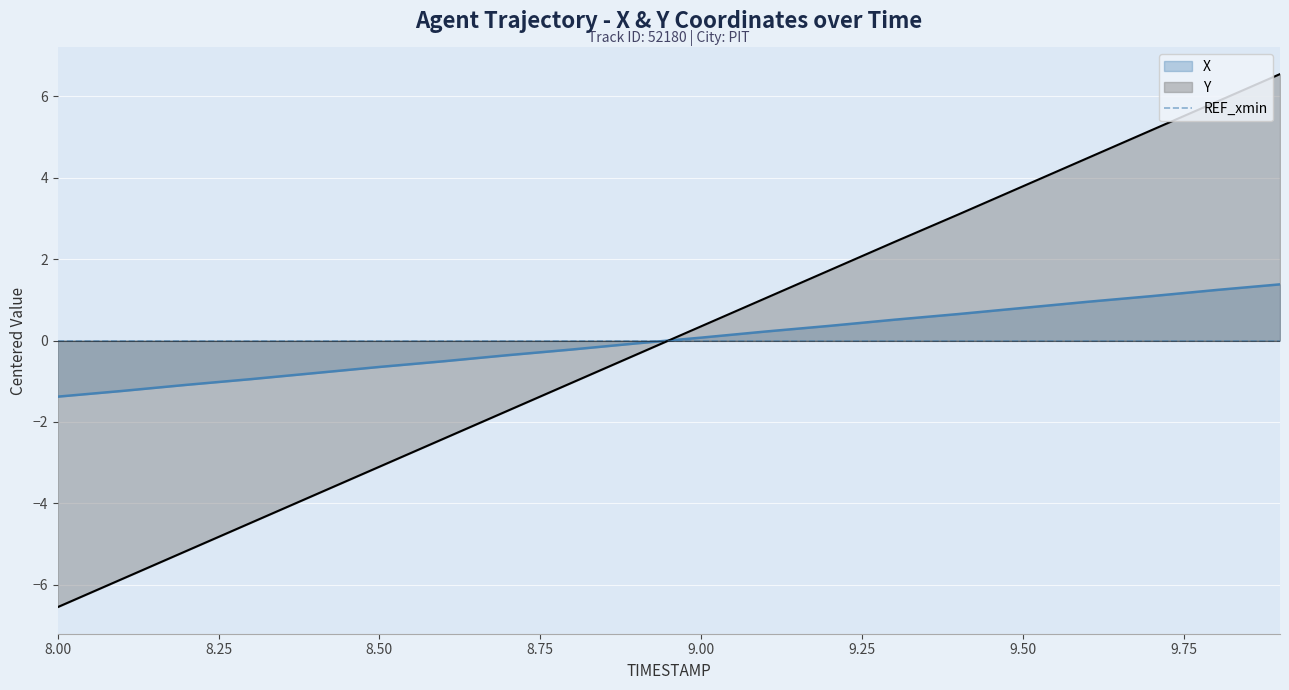

Is it true that X equals 0.3 at 9.4?

False